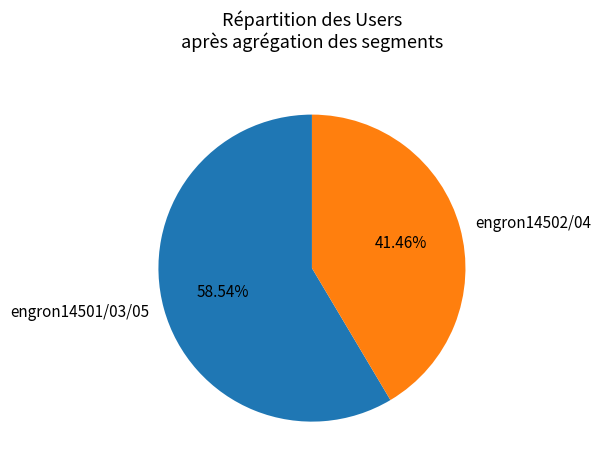

Does any single category account for the majority?

Yes